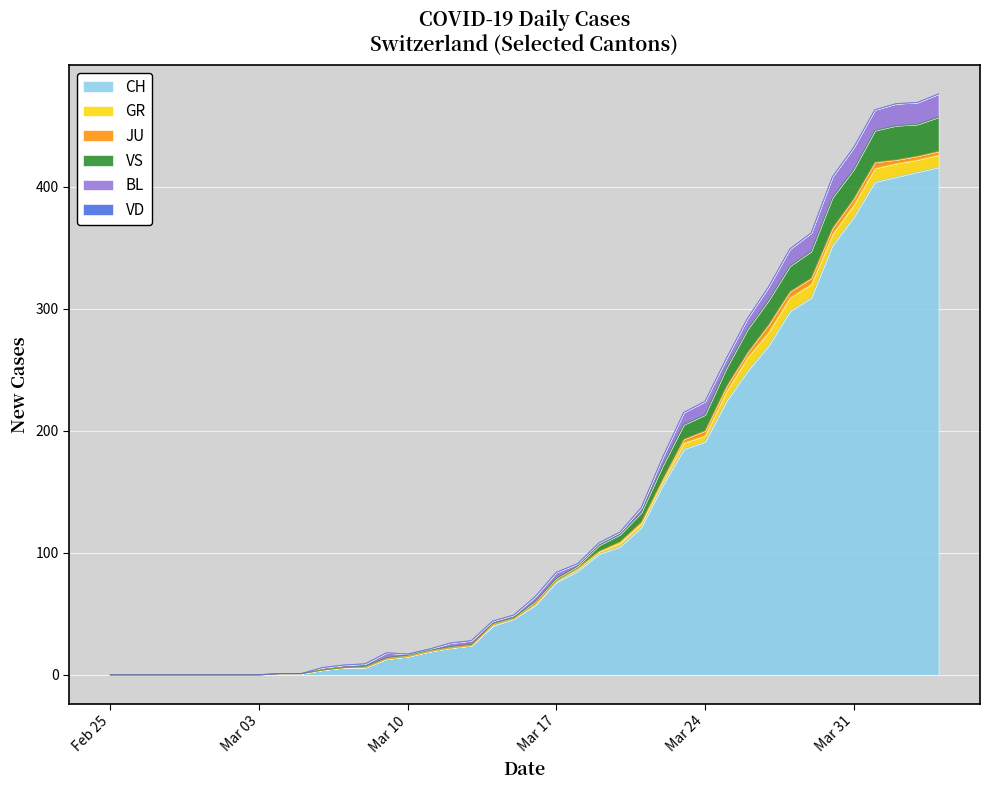

What is the total value across all series at 2020-03-15?

49